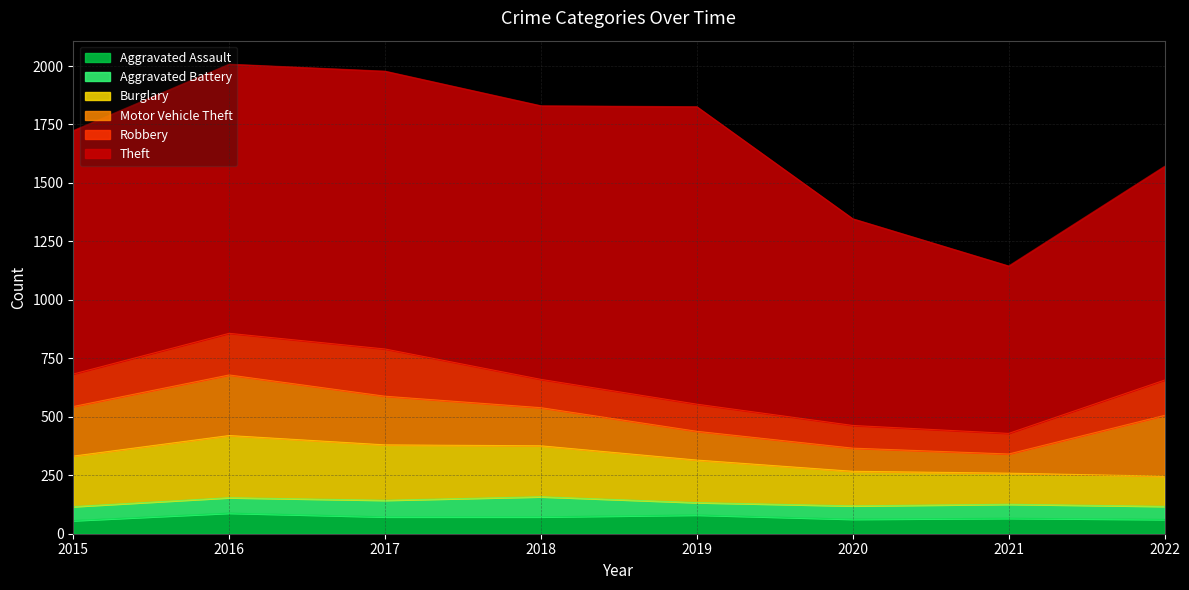

What is the sum of all Aggravated Battery values?

509